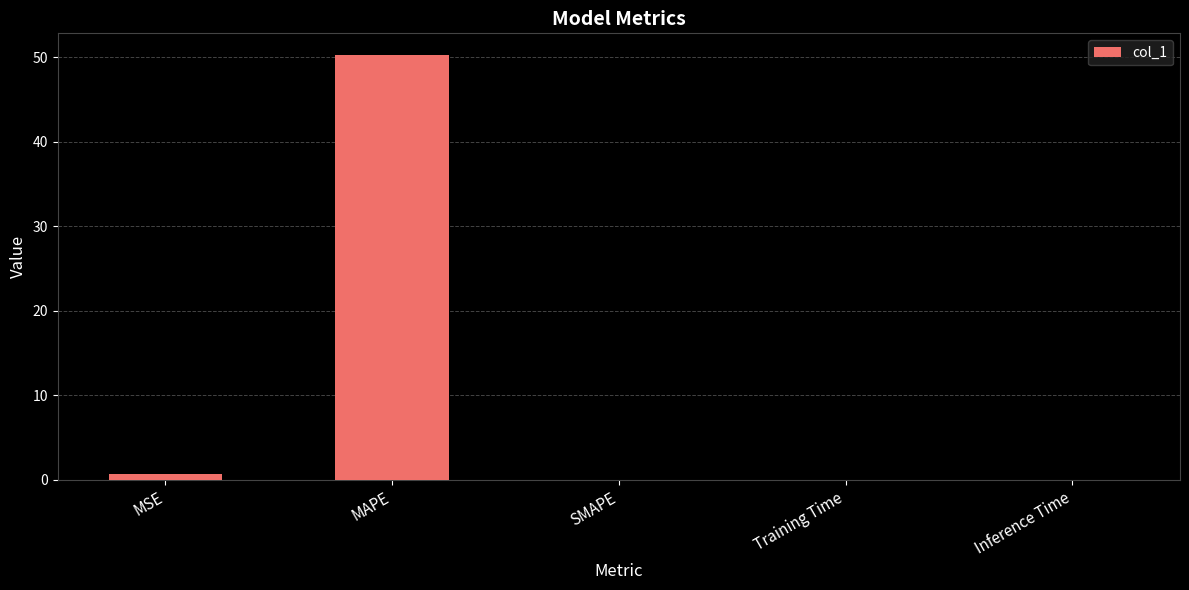

Which label corresponds to the largest value in the chart?

MAPE